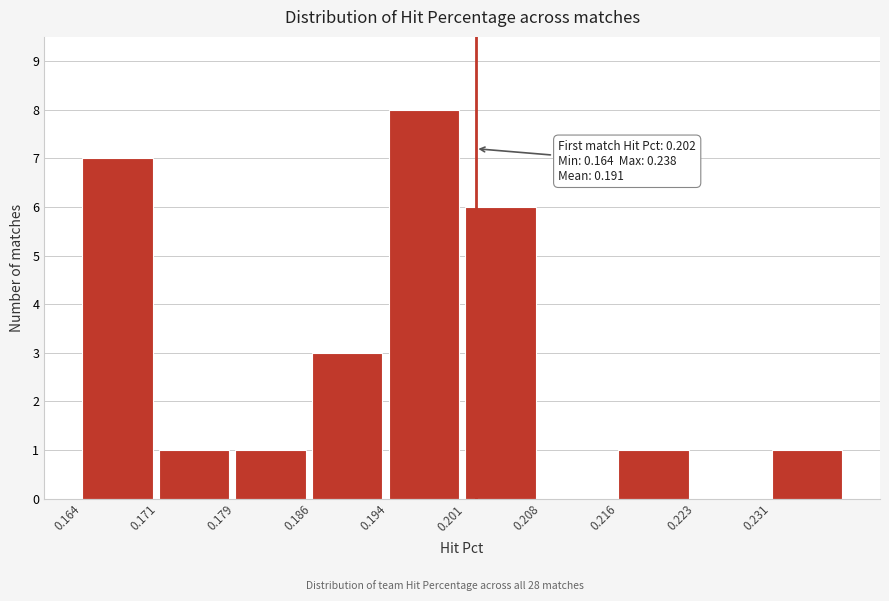

Over which range of the x-axis is the bar tallest?

0.194 to 0.201